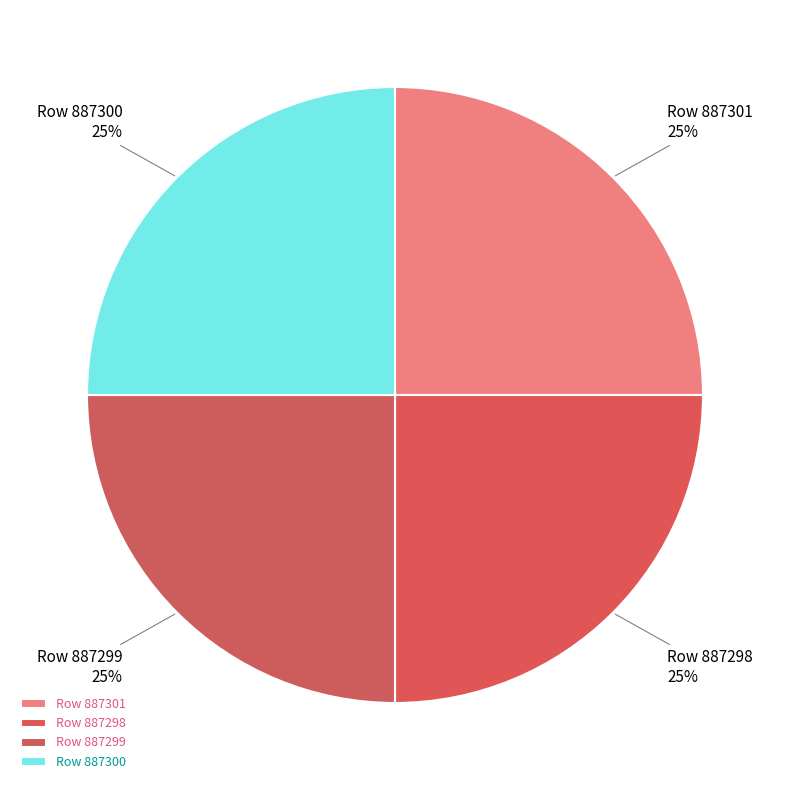

What is the ratio of the value at Row 887299 to the value at Row 887298?

1.0